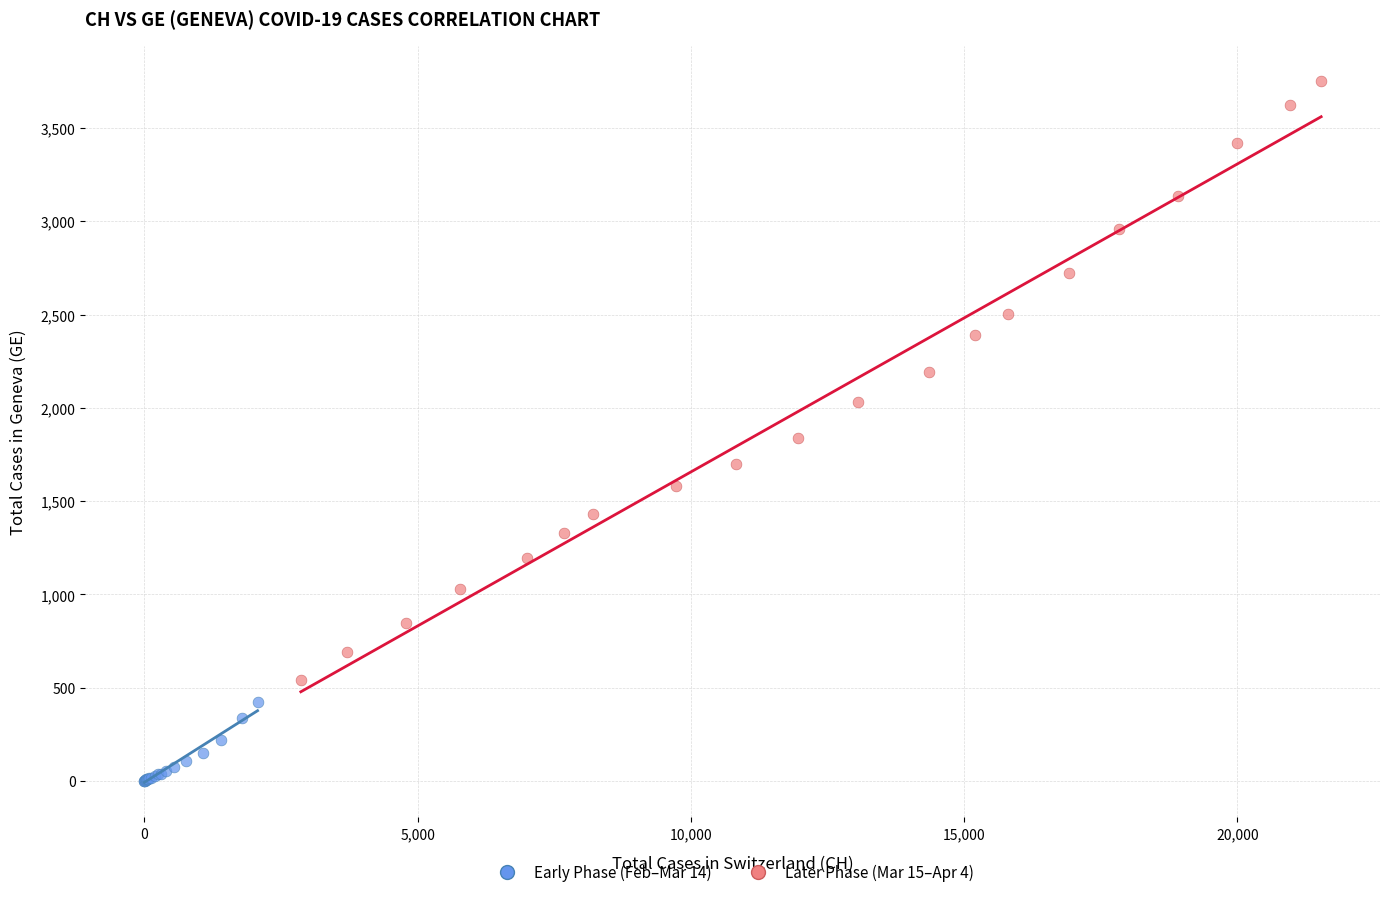

Which series has the largest Y range (max minus min)?

Later Phase (Mar 15–Apr 4)